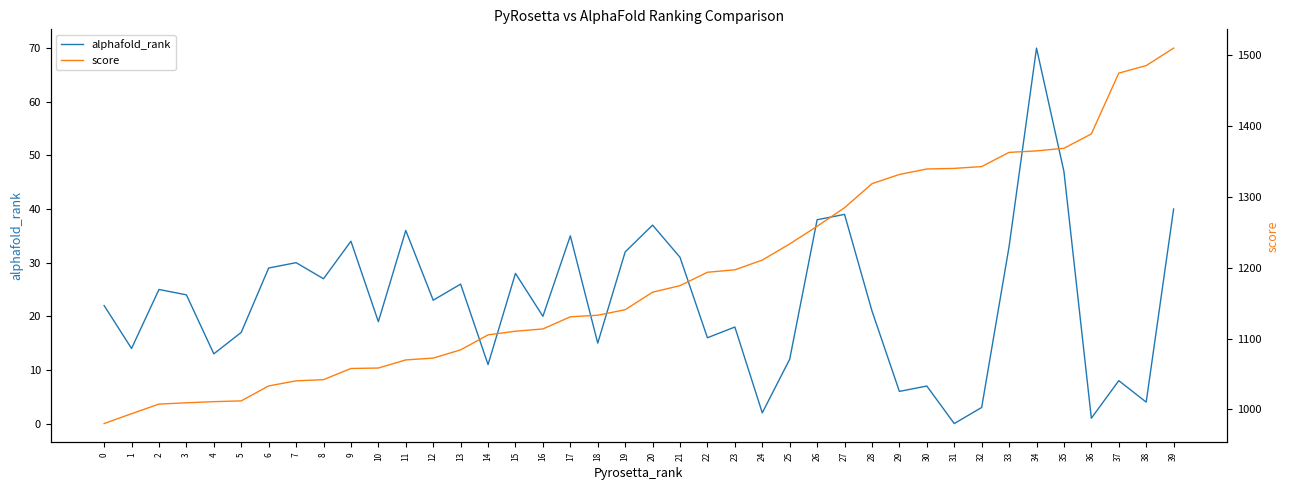

At which label is alphafold_rank closest to 35?

17